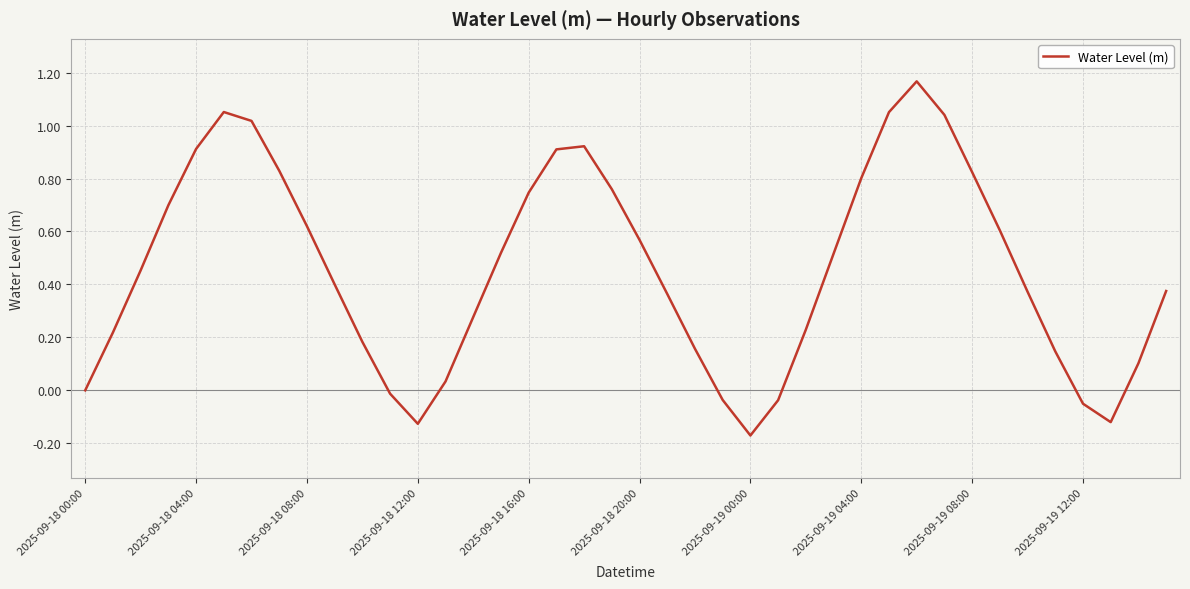

What is the difference between the maximum and minimum values?

1.3